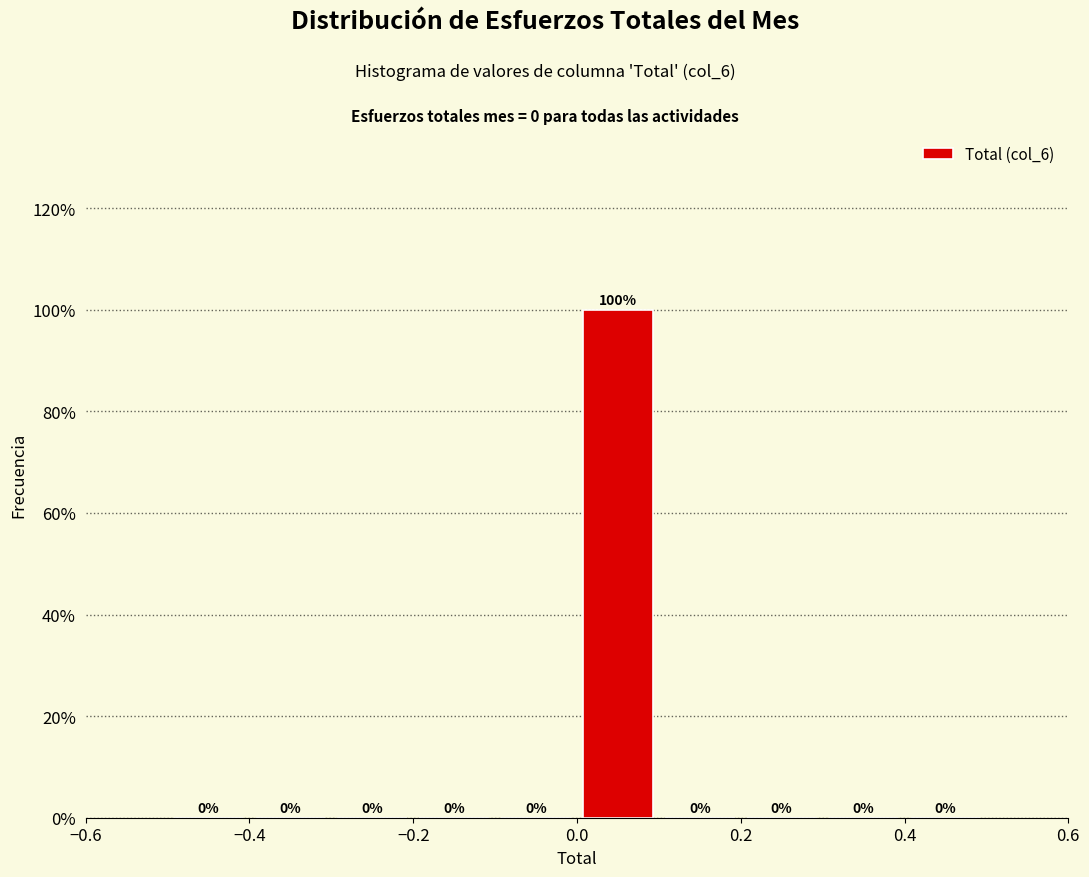

Reading left to right, list every bar in this chart as the range it spans on the x-axis followed by its height.

-0.5 to -0.4: 0
-0.4 to -0.3: 0
-0.3 to -0.2: 0
-0.2 to -0.1: 0
-0.1 to 0.0: 0
0.0 to 0.1: 100
0.1 to 0.2: 0
0.2 to 0.3: 0
0.3 to 0.4: 0
0.4 to 0.5: 0